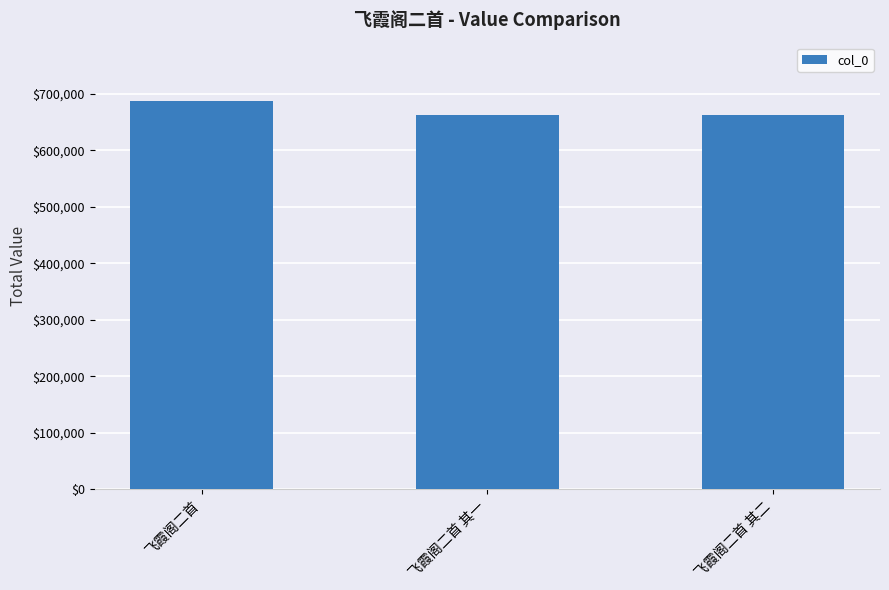

What is the average value?

671048